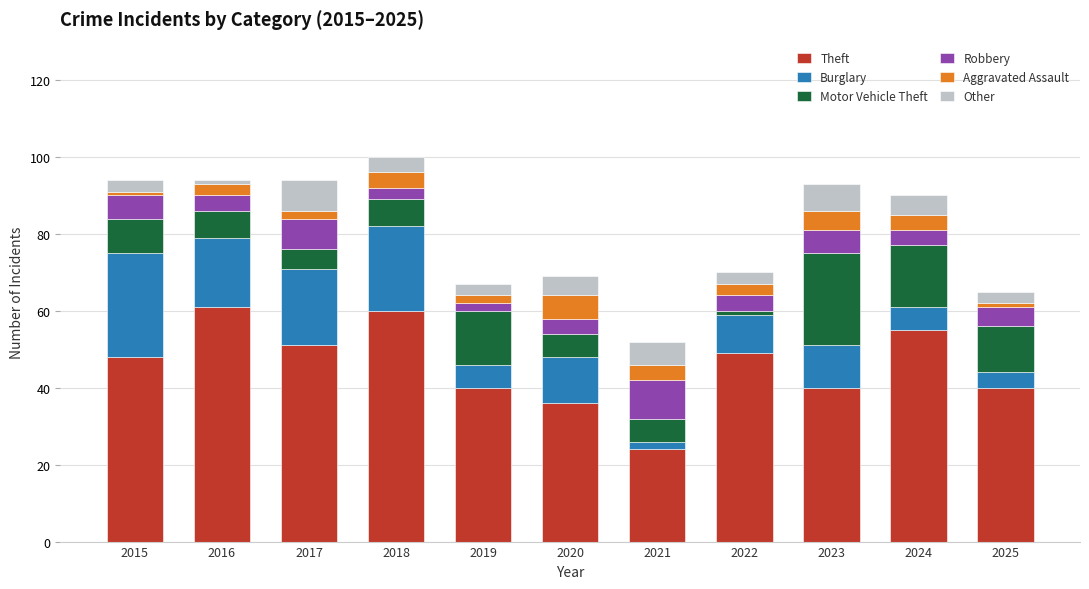

What are all the series names shown in the legend?

Theft, Burglary, Motor Vehicle Theft, Robbery, Aggravated Assault, Other